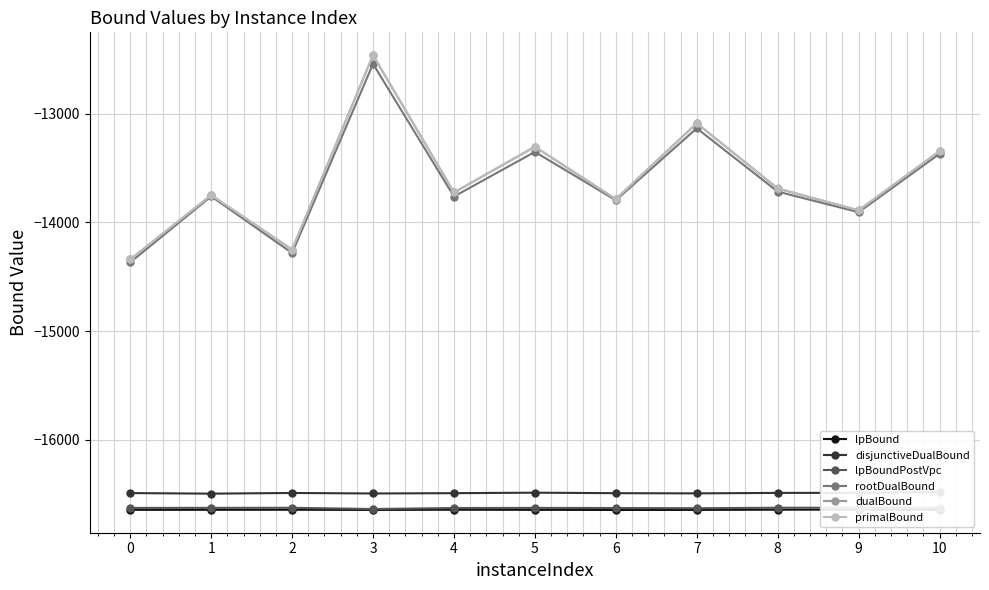

What is the value of the dualBound point at the 11th from the left?

-13343.7